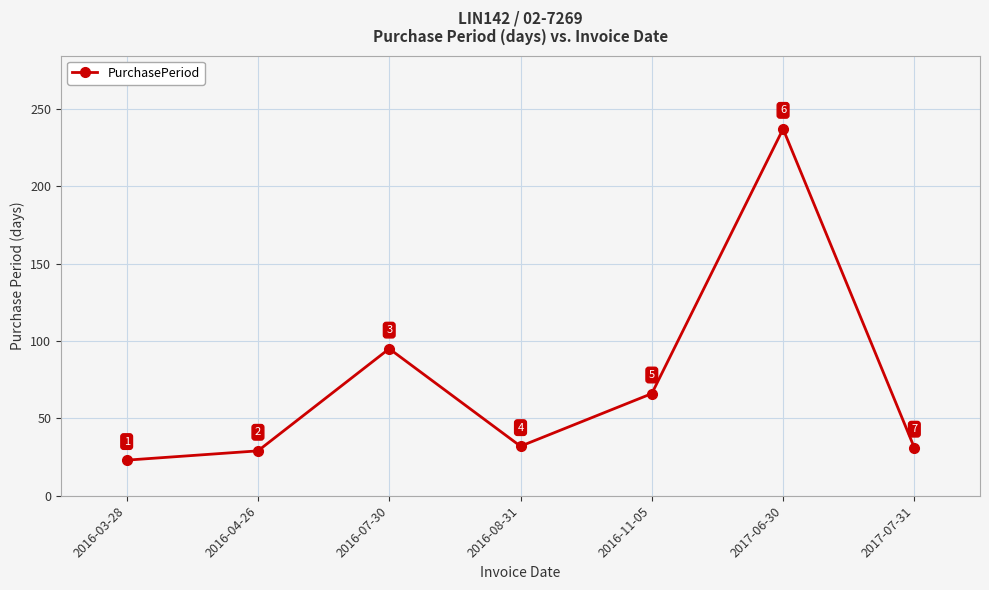

Reading left to right, extract all data points from this chart.

23	29	95	32	66	237	31